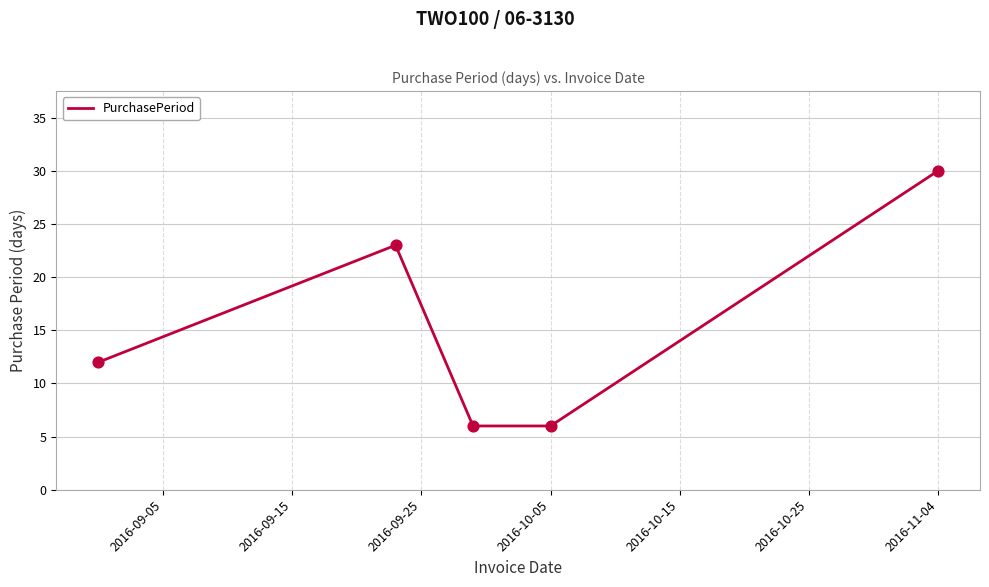

What is the smallest value displayed?

6